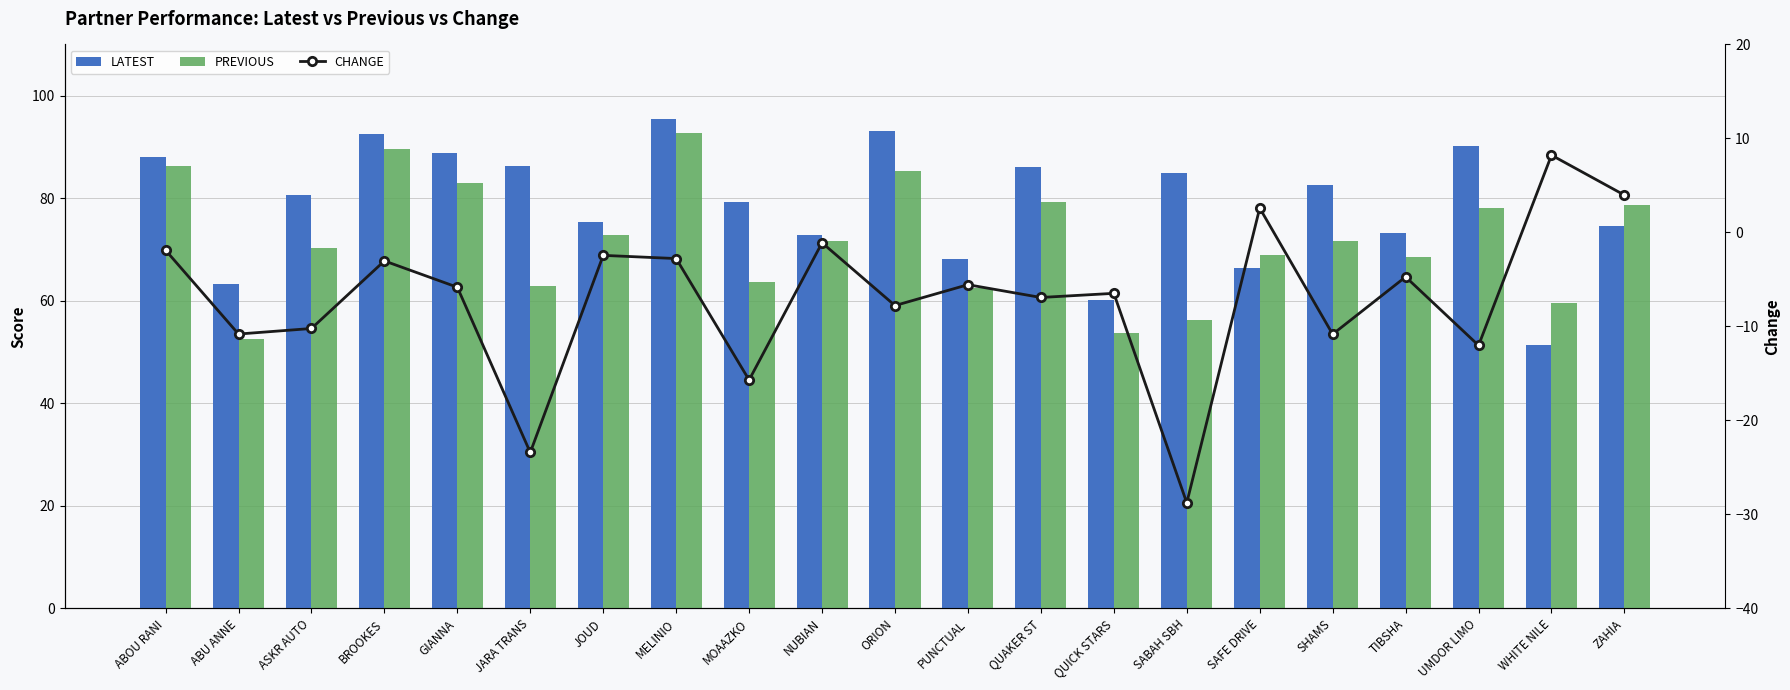

What is the label of the 11th bar from the left?

ORION